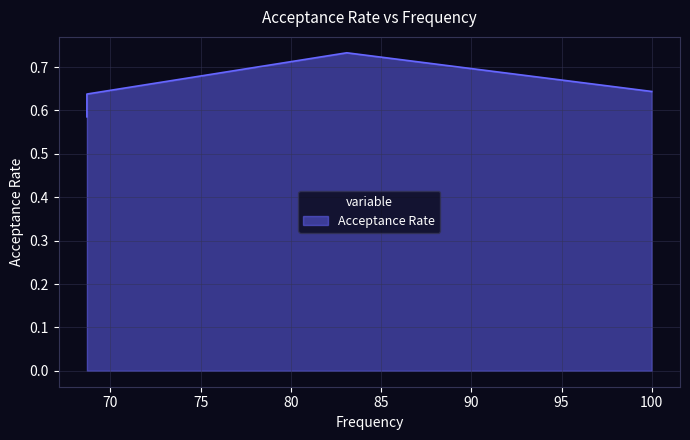

What is the difference between the maximum and minimum values?

0.1